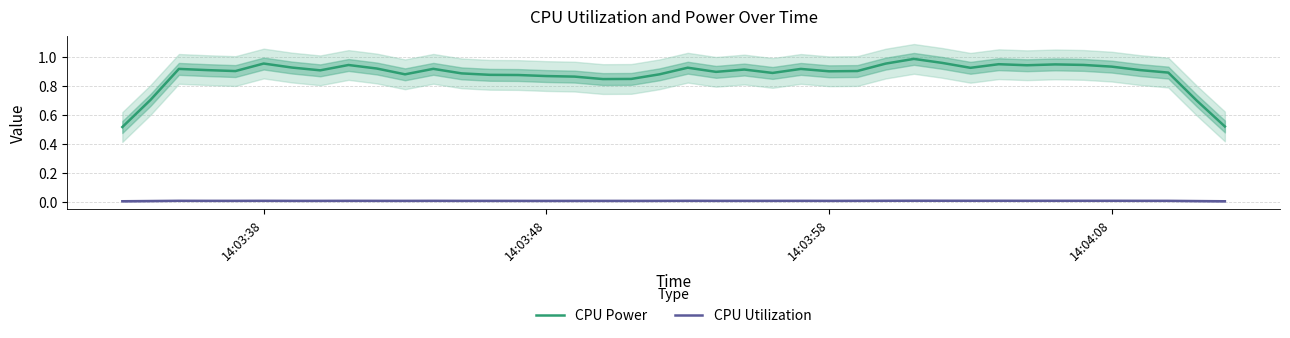

True or false: CPU Power and CPU Utilization cross at least once.

False